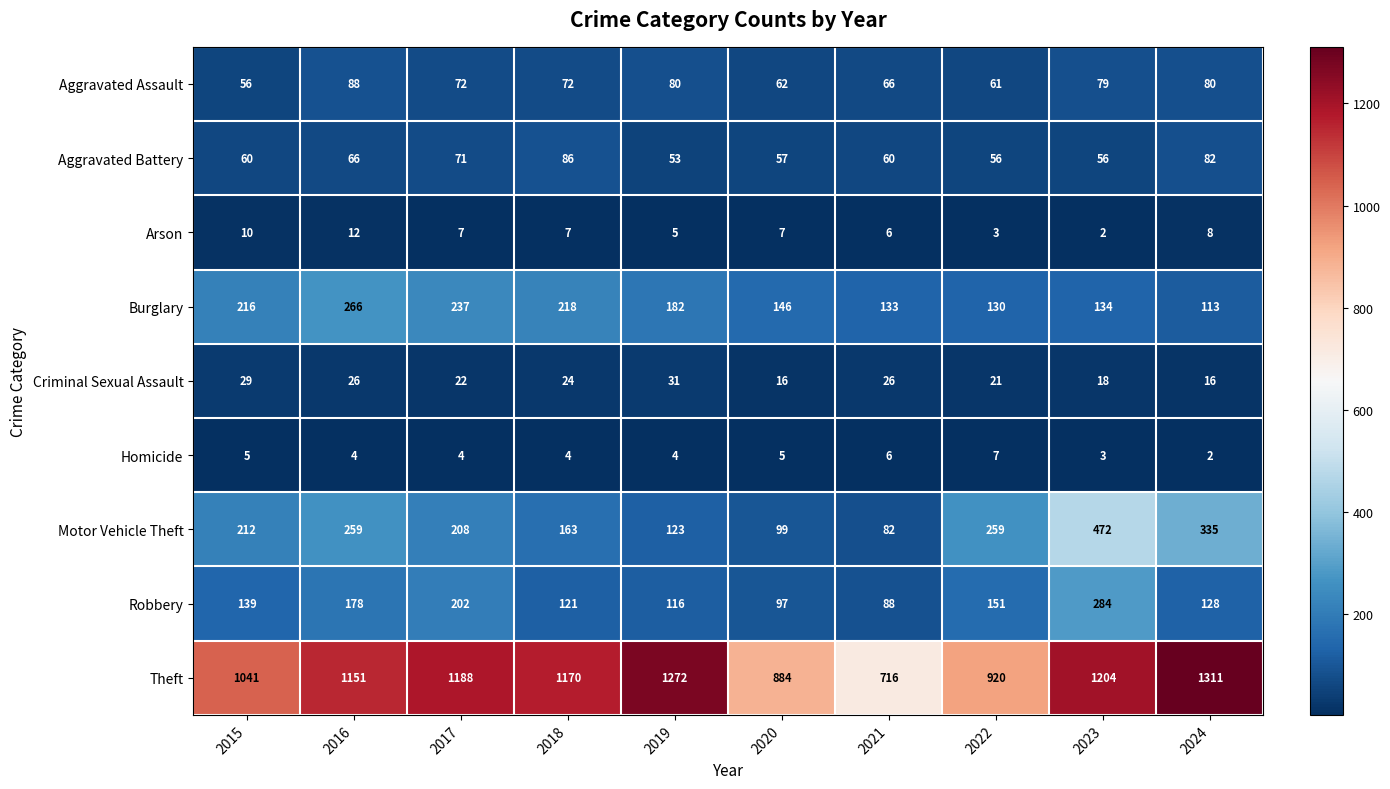

At which category does the chart reach its peak across all series?

2024